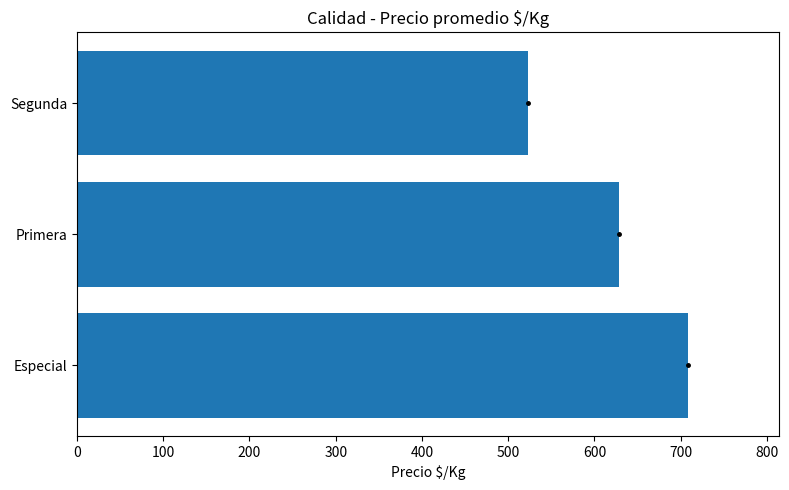

At which label is the value closest to 615?

Primera